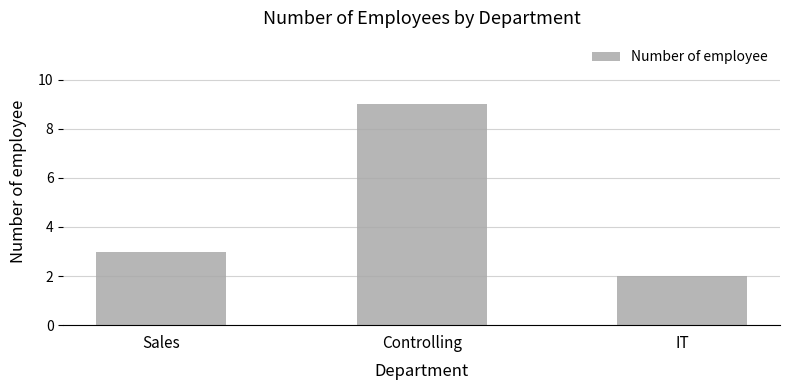

What is the label of the 2nd bar from the left?

Controlling